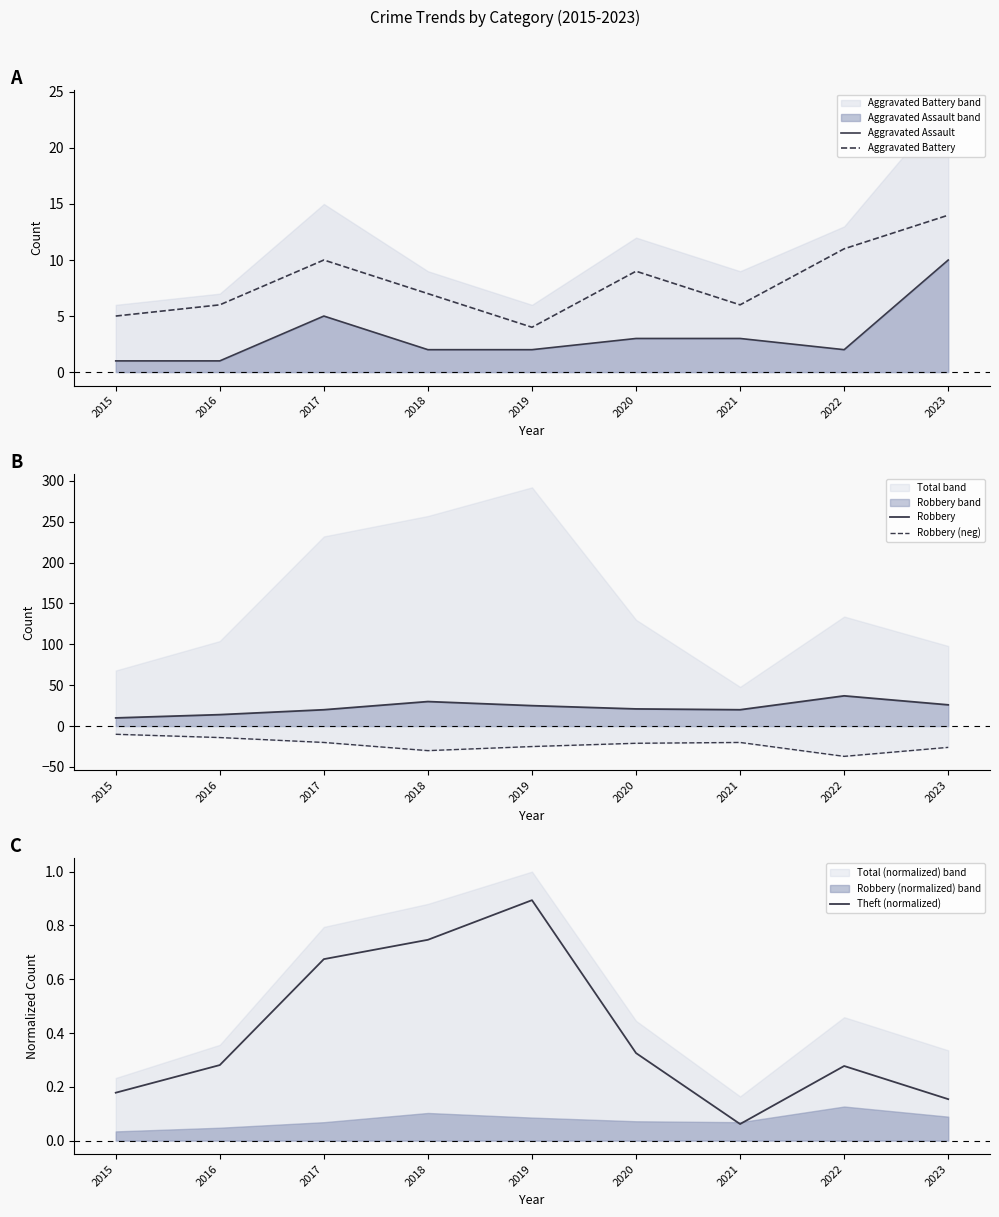

True or false: Aggravated Battery and Robbery intersect in this chart.

False